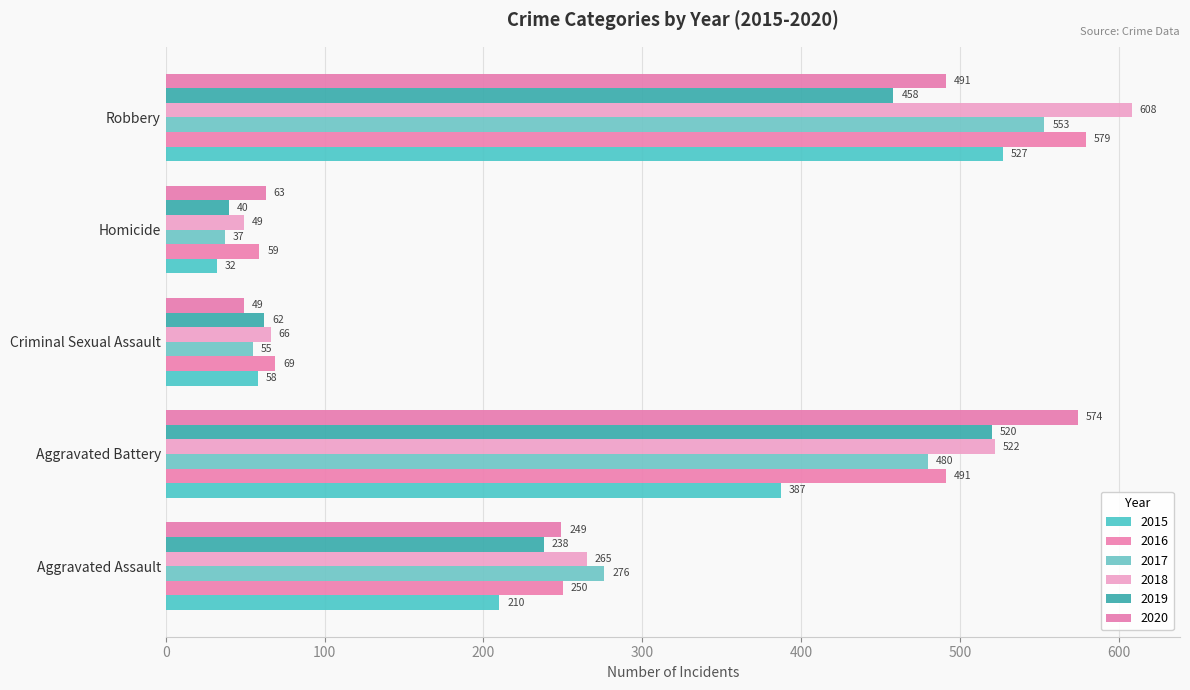

Reading right to left, list all the values displayed in this chart.

2015: 527	32	58	387	210
2016: 579	59	69	491	250
2017: 553	37	55	480	276
2018: 608	49	66	522	265
2019: 458	40	62	520	238
2020: 491	63	49	574	249